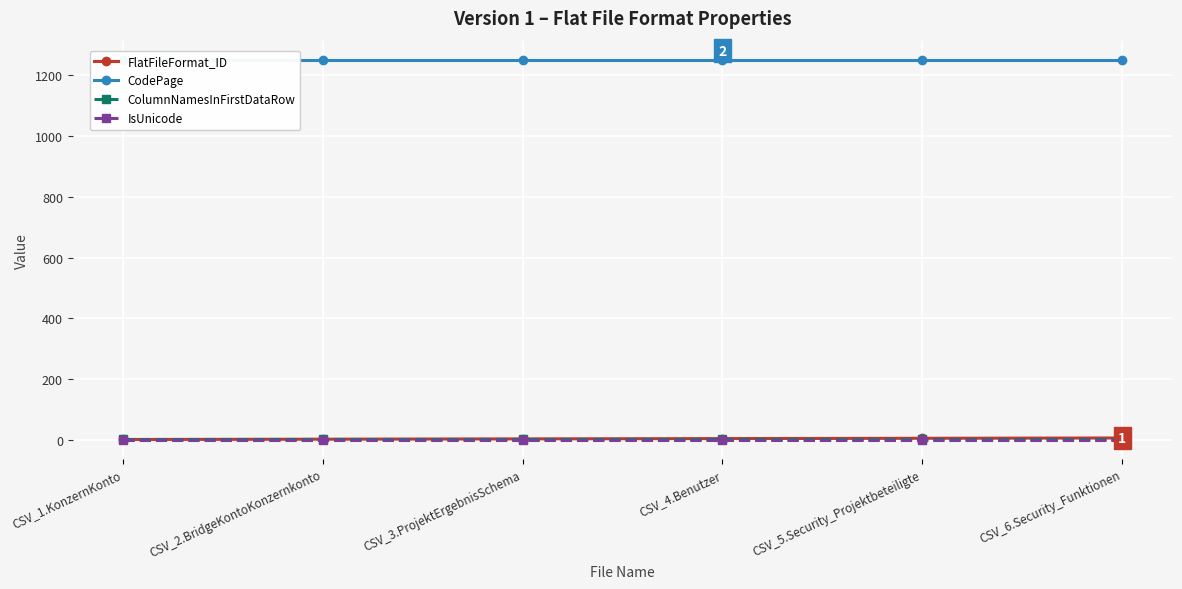

What is the approximate value of ColumnNamesInFirstDataRow at CSV_4.Benutzer?

1